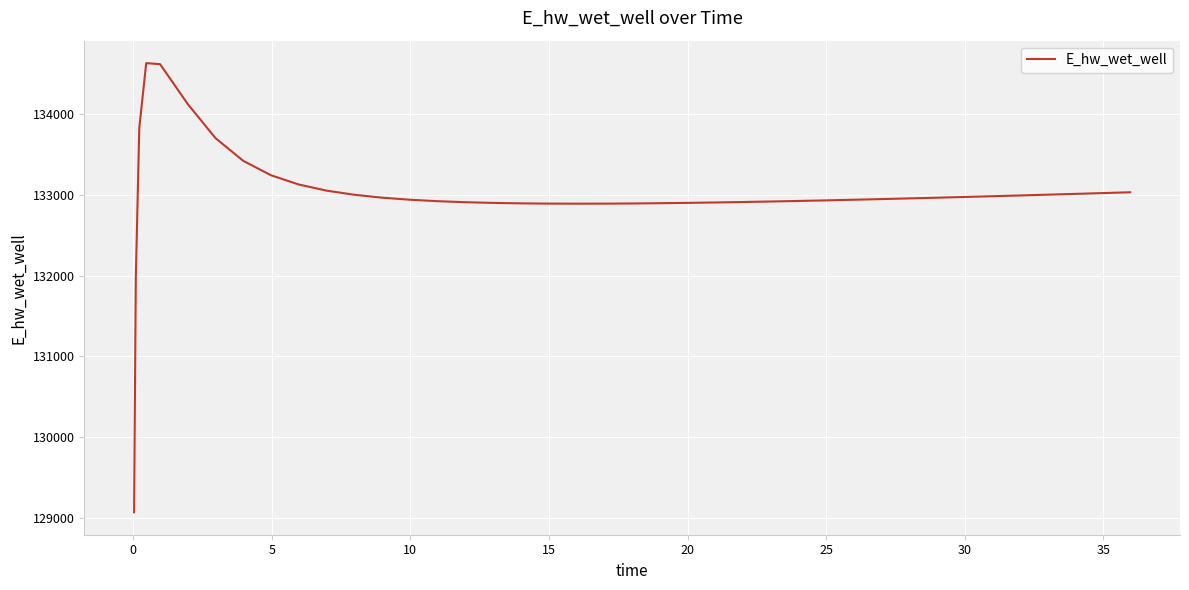

How many lines are shown in the chart?

1